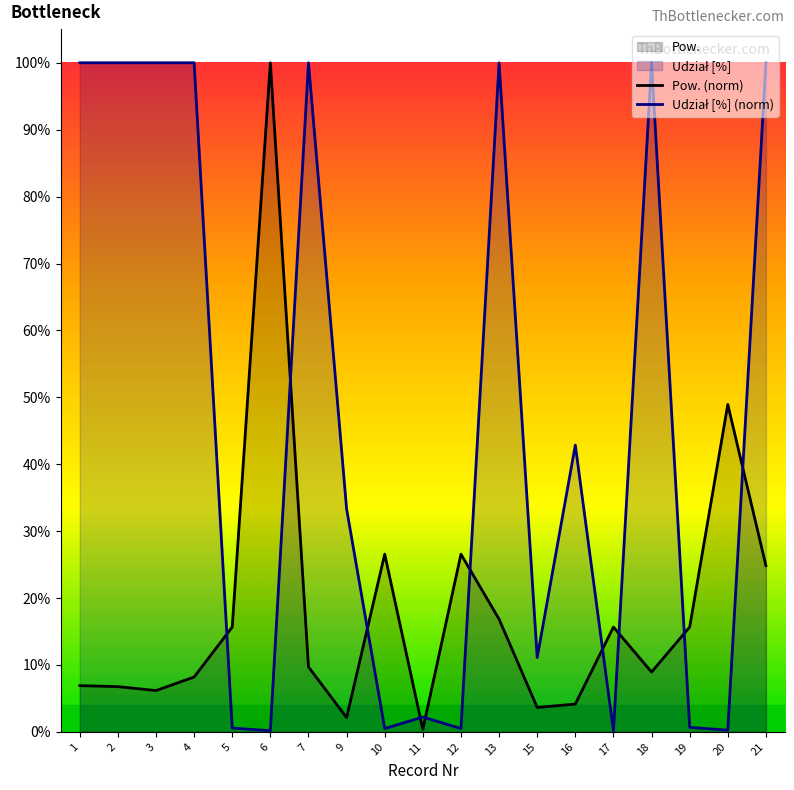

How many lines are shown in the chart?

2